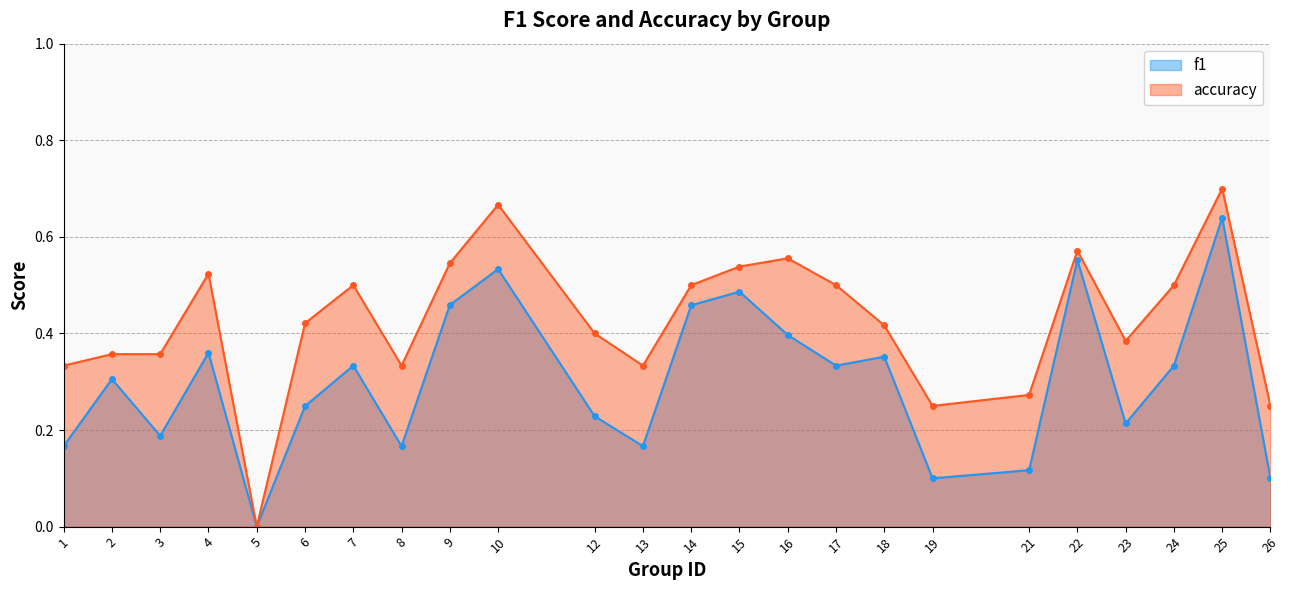

How many data points in f1 are above 0?

23